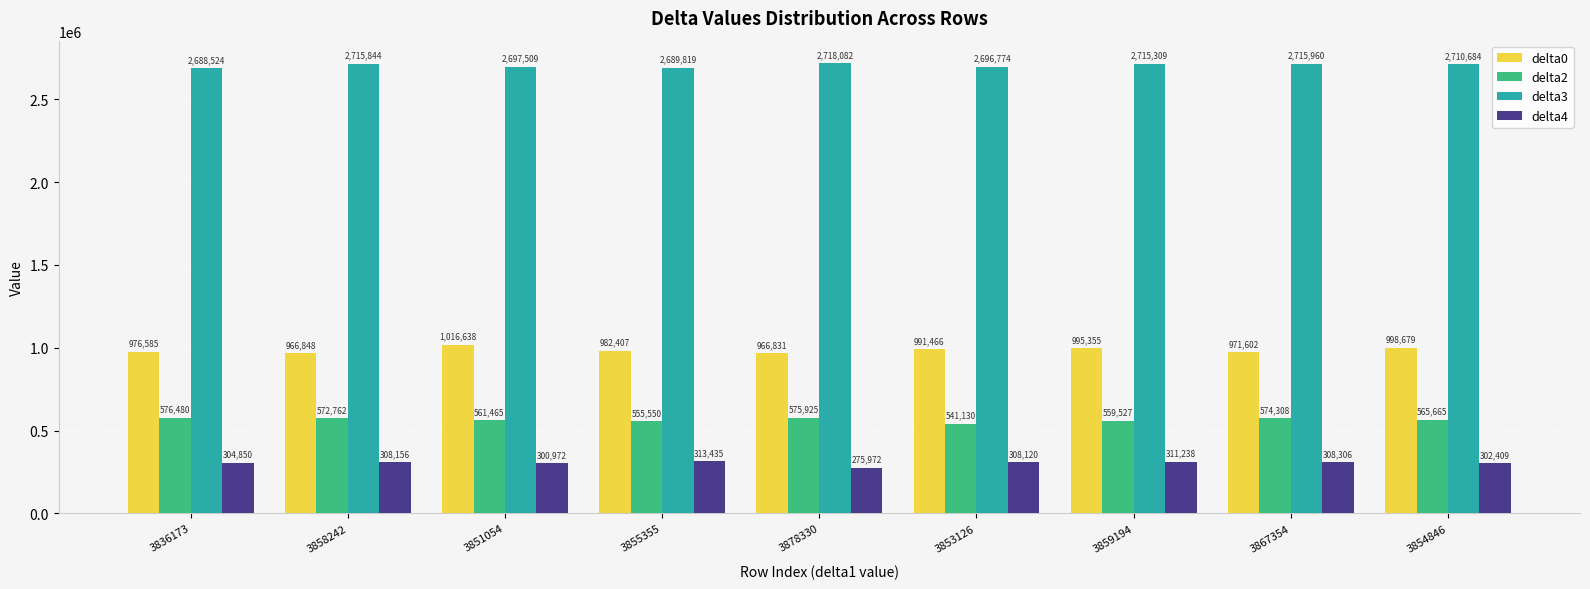

List the labels in order of delta3 value, largest first.

3878330, 3867354, 3858242, 3859194, 3854846, 3851054, 3853126, 3855355, 3836173